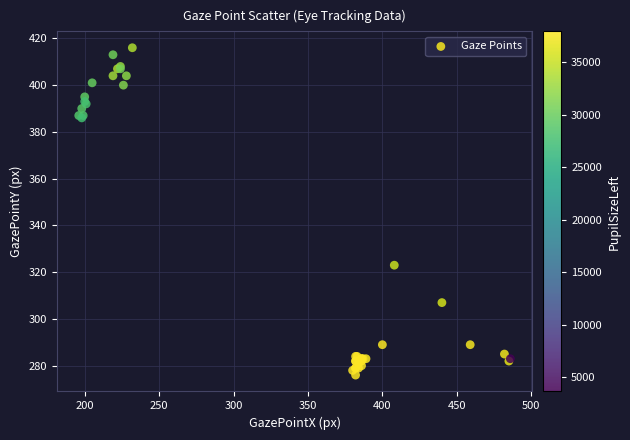

What Y value in the scatter plot is closest to 346?

323